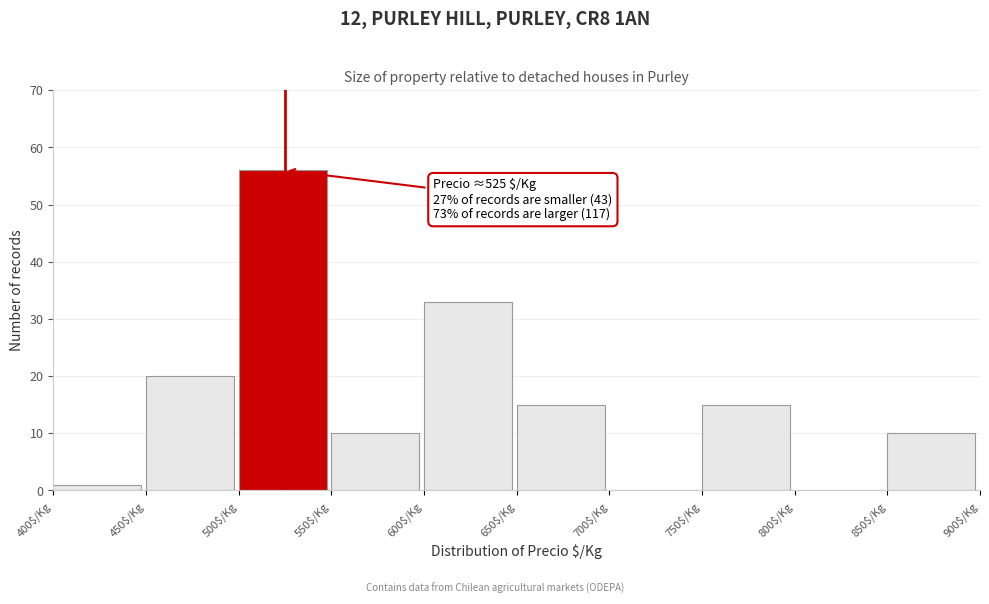

Over which range of the x-axis is the bar tallest?

500 to 550